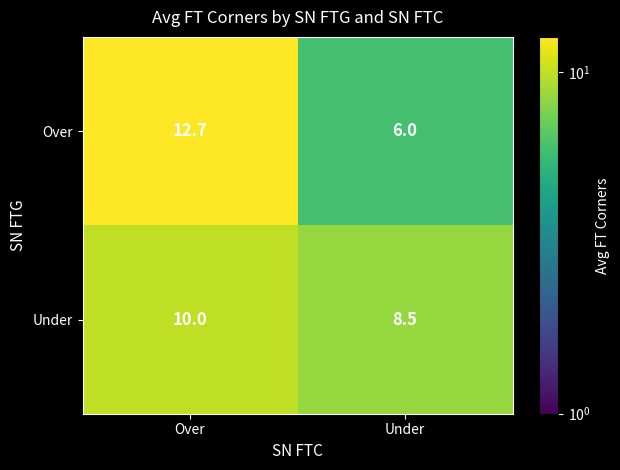

Which category has the highest value in the Over series?

Over